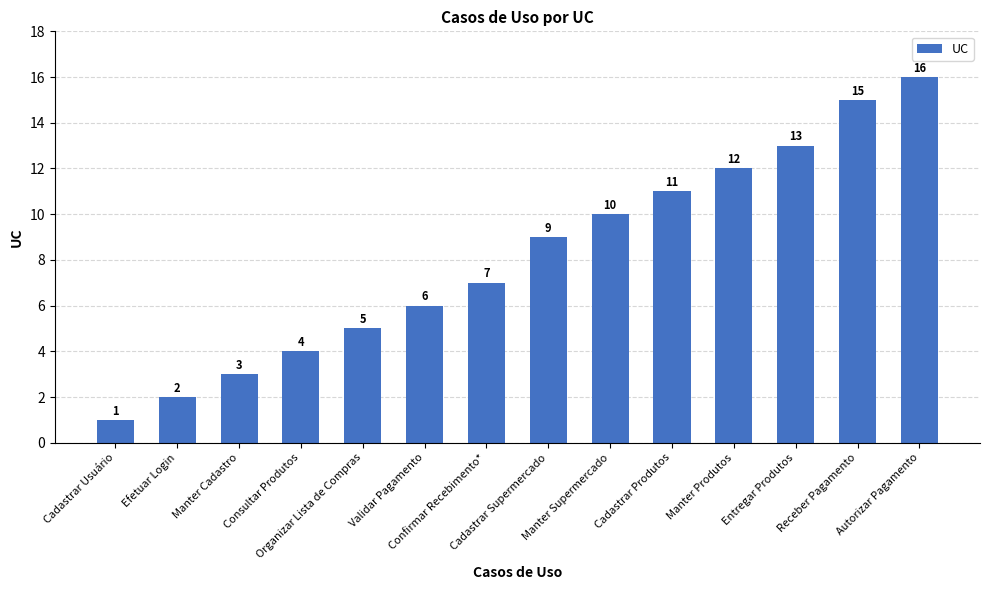

What is the value of the 1st bar from the left?

1